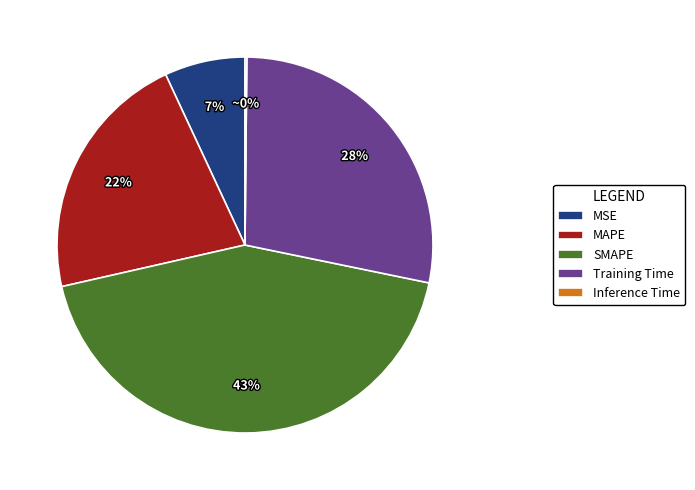

Which slice is the largest?

SMAPE